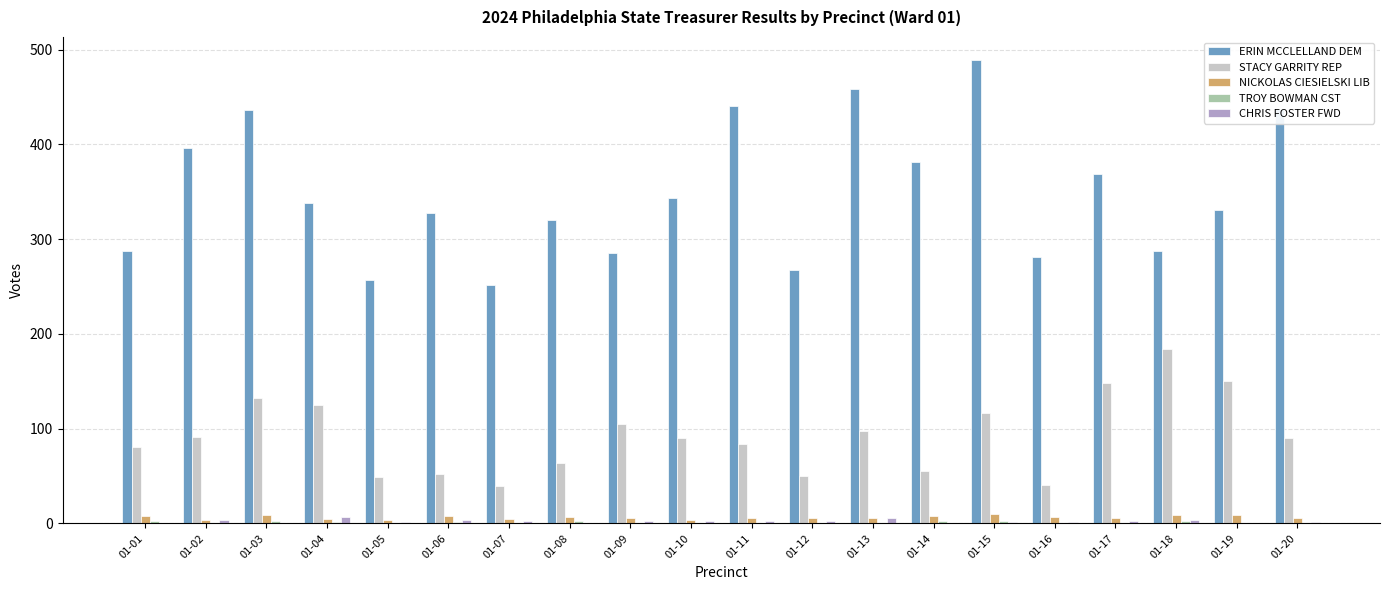

Which series has the largest total across all categories?

ERIN MCCLELLAND DEM